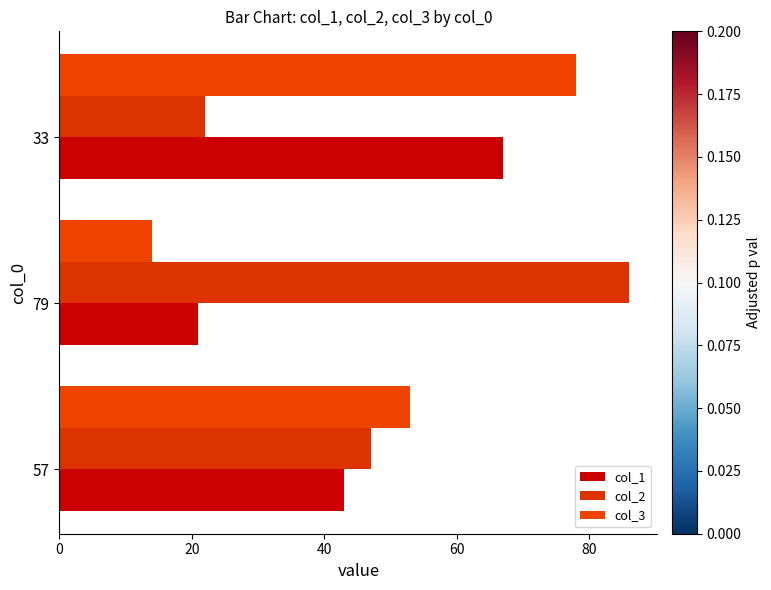

What is the value of the col_1 bar at the 2nd from the left?

21